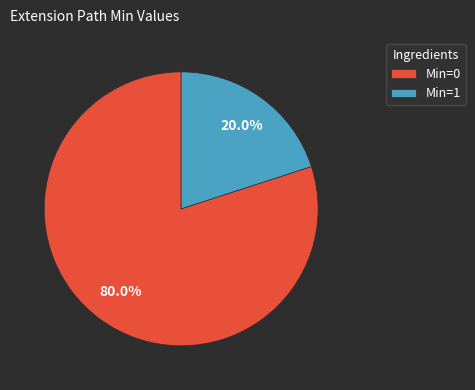

To the nearest percent, what is the difference between the largest and smallest slice percentages?

60%